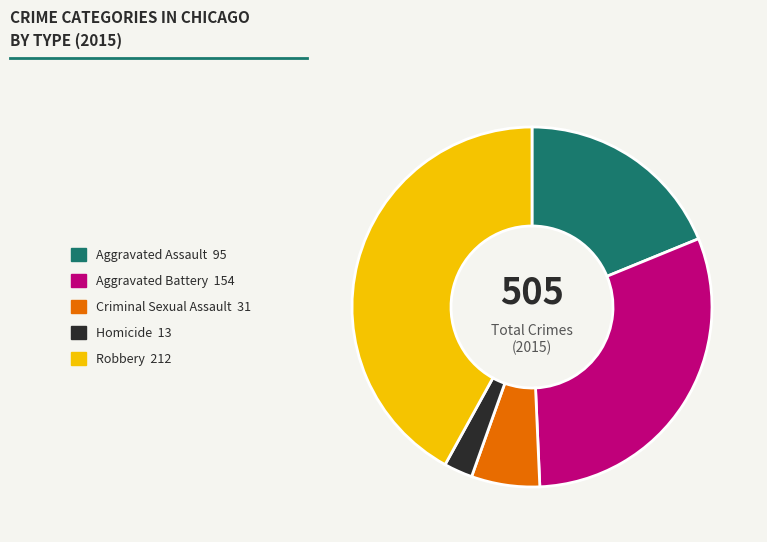

Does Criminal Sexual Assault account for over 50% of the chart?

No